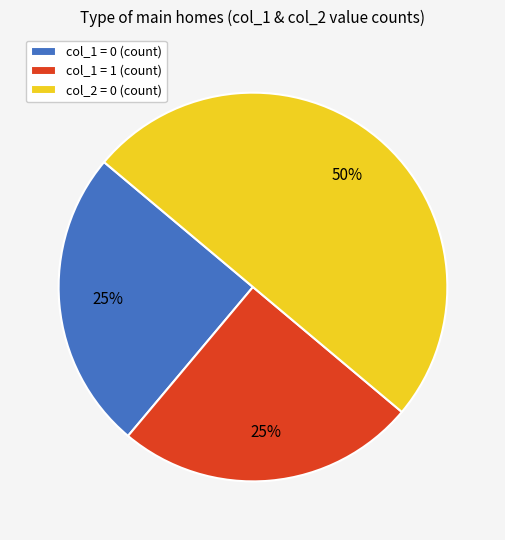

Approximately how many times larger is the value at col_1 = 0 (count) compared to col_1 = 1 (count)?

1.0